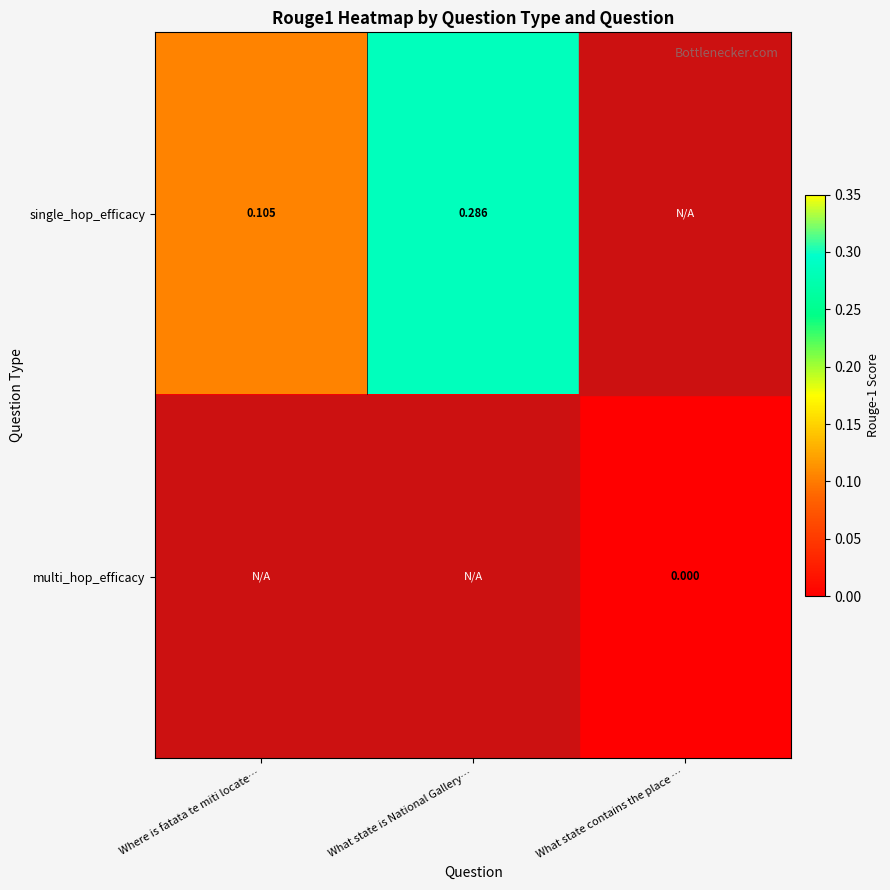

Which label corresponds to the smallest value in the chart?

What state contains the place …